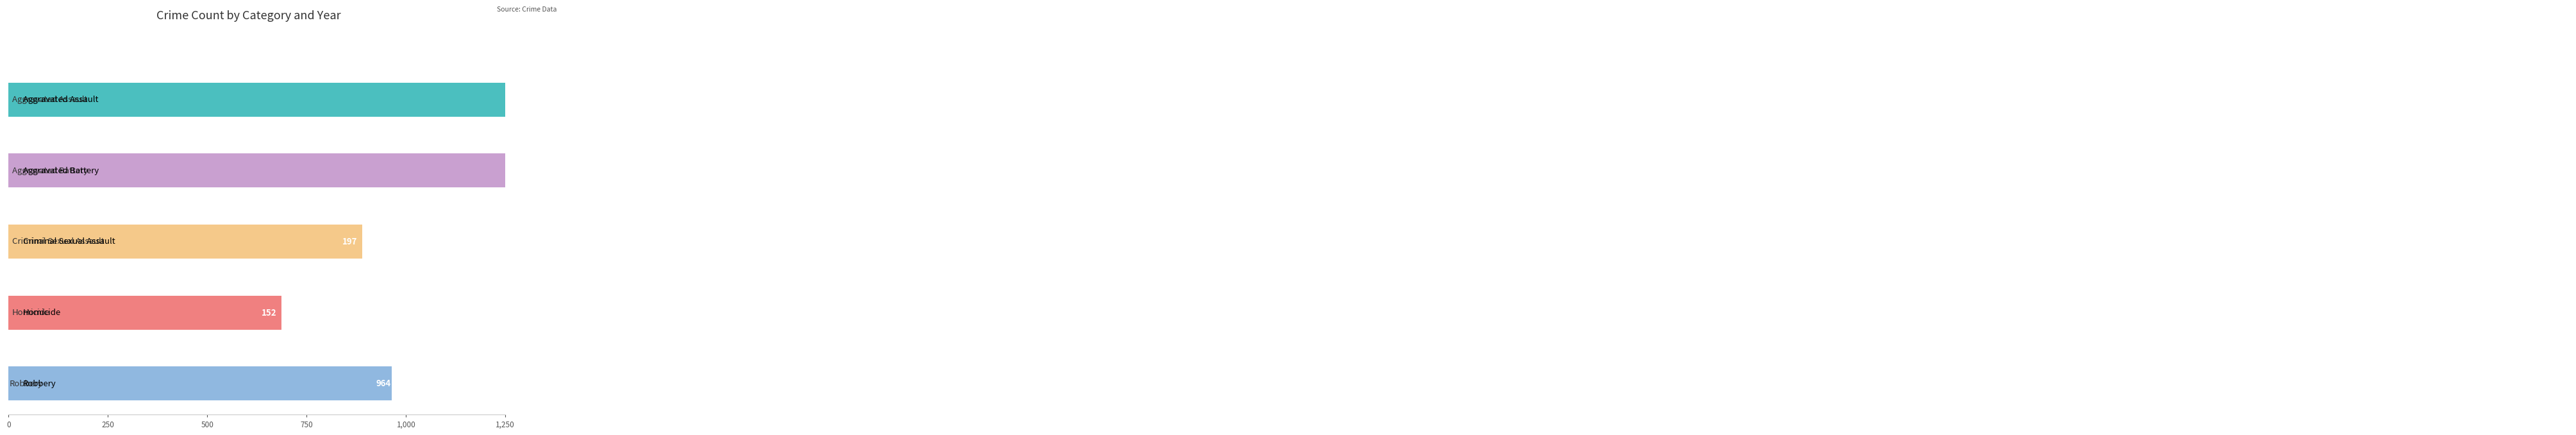

At 2023, list the series in order from smallest to largest.

Homicide, Criminal Sexual Assault, Robbery, Aggravated Battery, Aggravated Assault